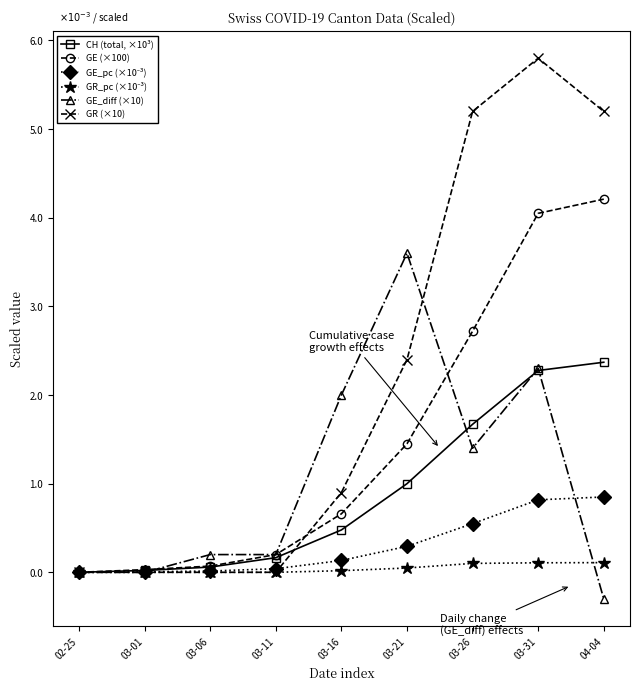

What is the label of the 9th point from the left?

04-04